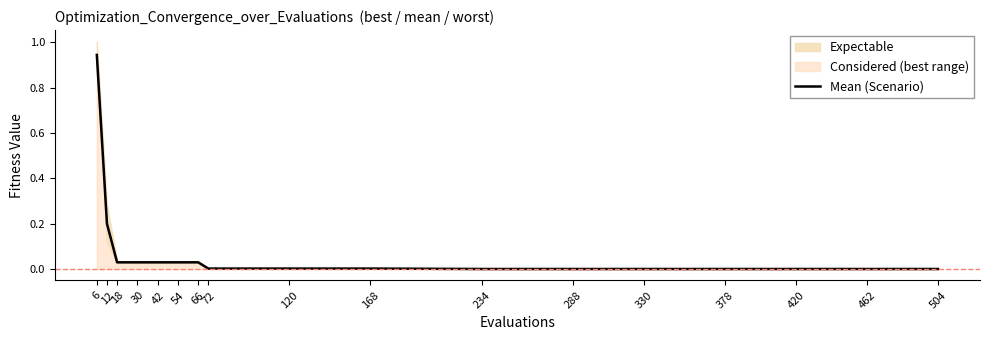

List the labels in order of value, largest first.

6, 12, 18, 30, 42, 54, 66, 72, 120, 168, 234, 288, 330, 378, 420, 462, 504